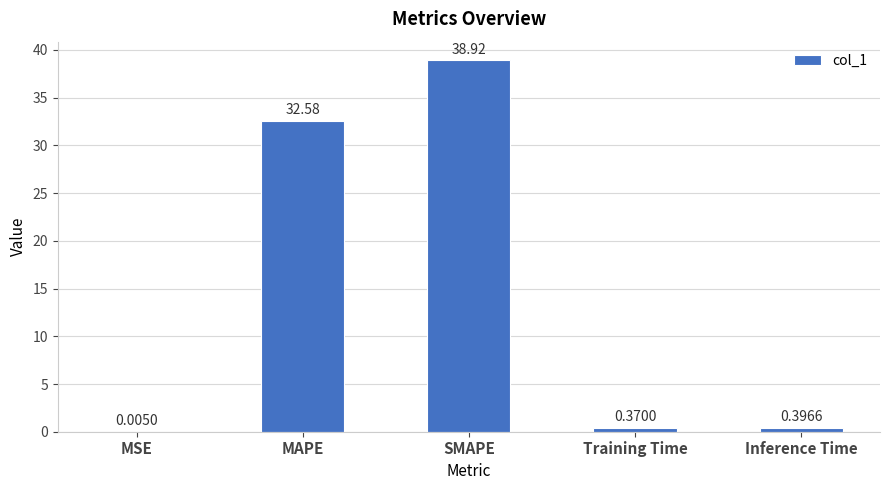

What is the sum of all values?

72.3